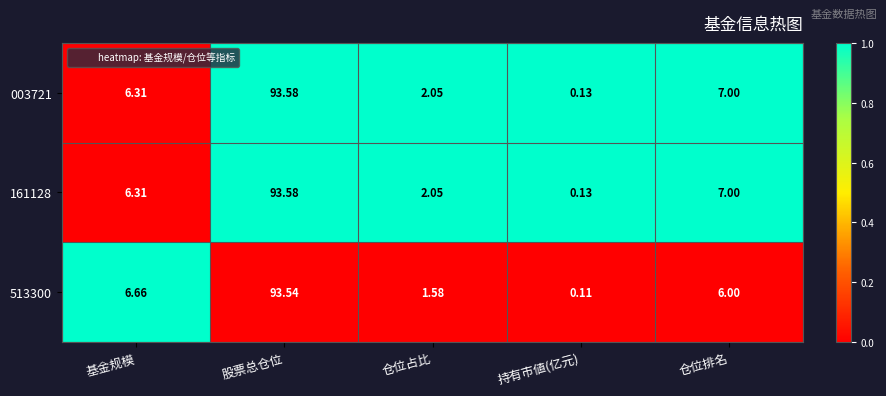

At which category is the sum across all series the highest?

股票总仓位